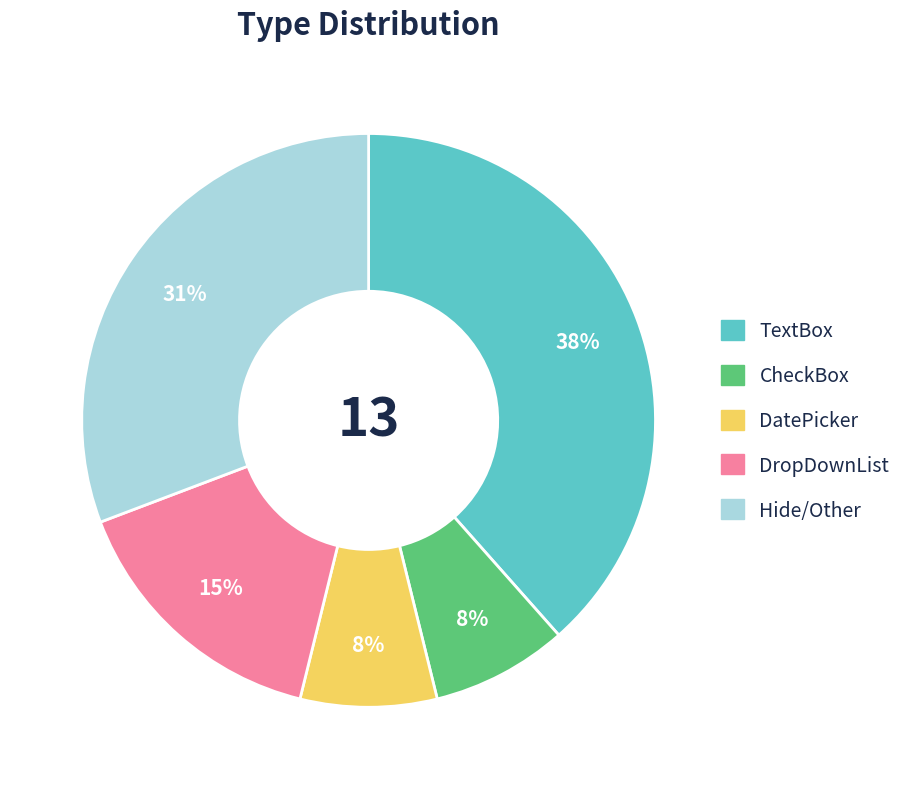

Combined, do TextBox and Hide/Other account for over 50%?

Yes